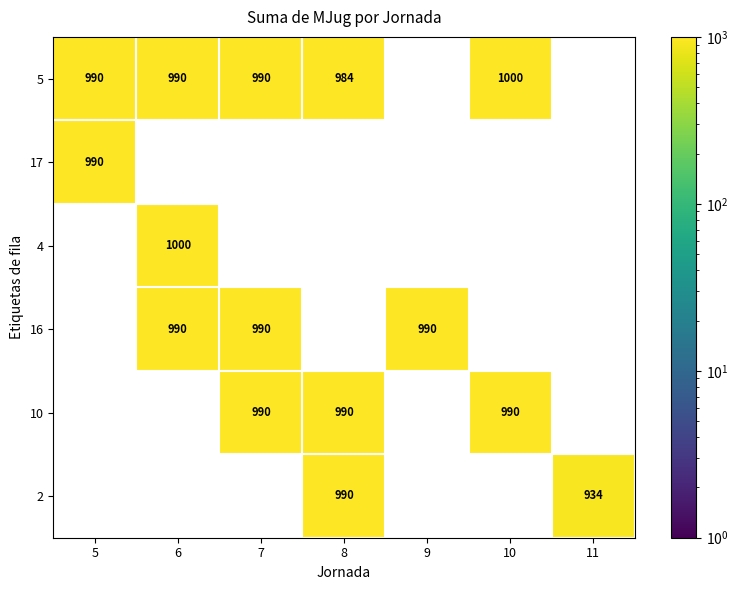

The value of 5 at 5 is 990. True or false?

True